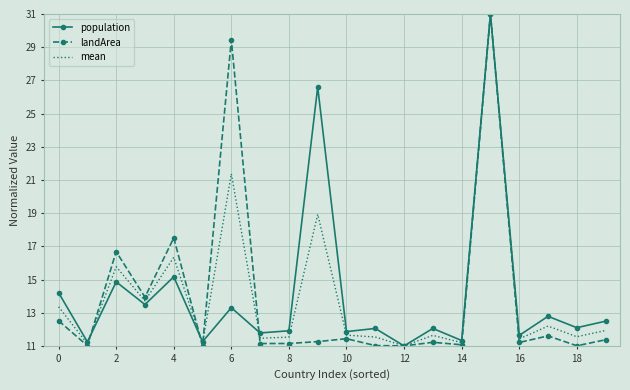

Count the number of data series in this chart.

3